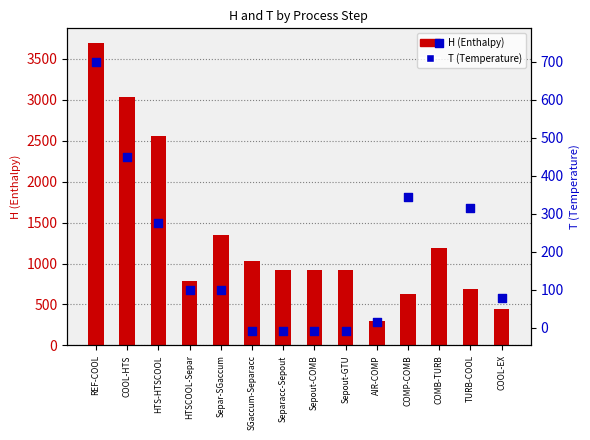

Is the value of T (Temperature) at AIR-COMP greater than the value of H (Enthalpy) at HTS-HTSCOOL?

No